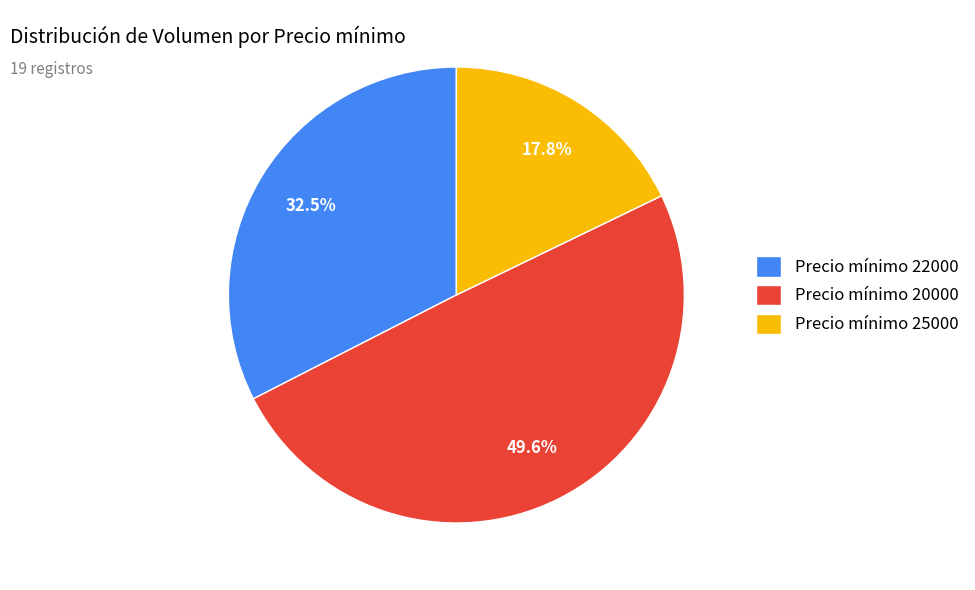

Do Precio mínimo 20000 and Precio mínimo 25000 together represent more than half of the pie?

Yes